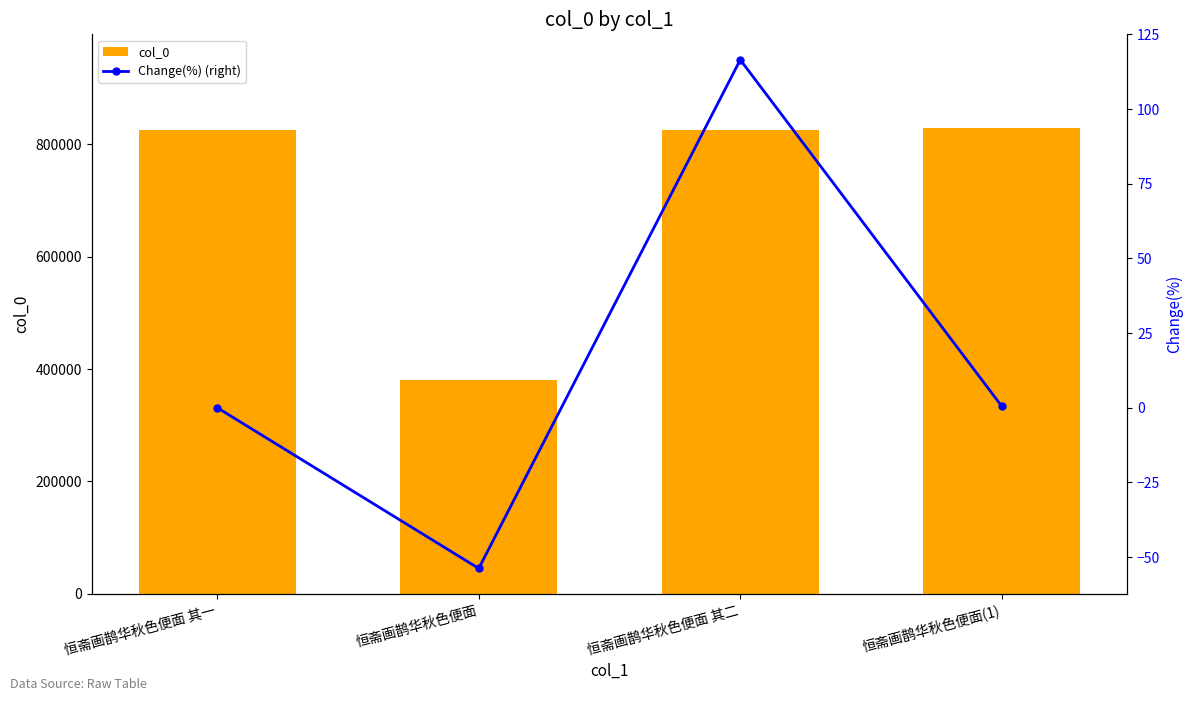

What is the highest value of the col_0 series?

829613